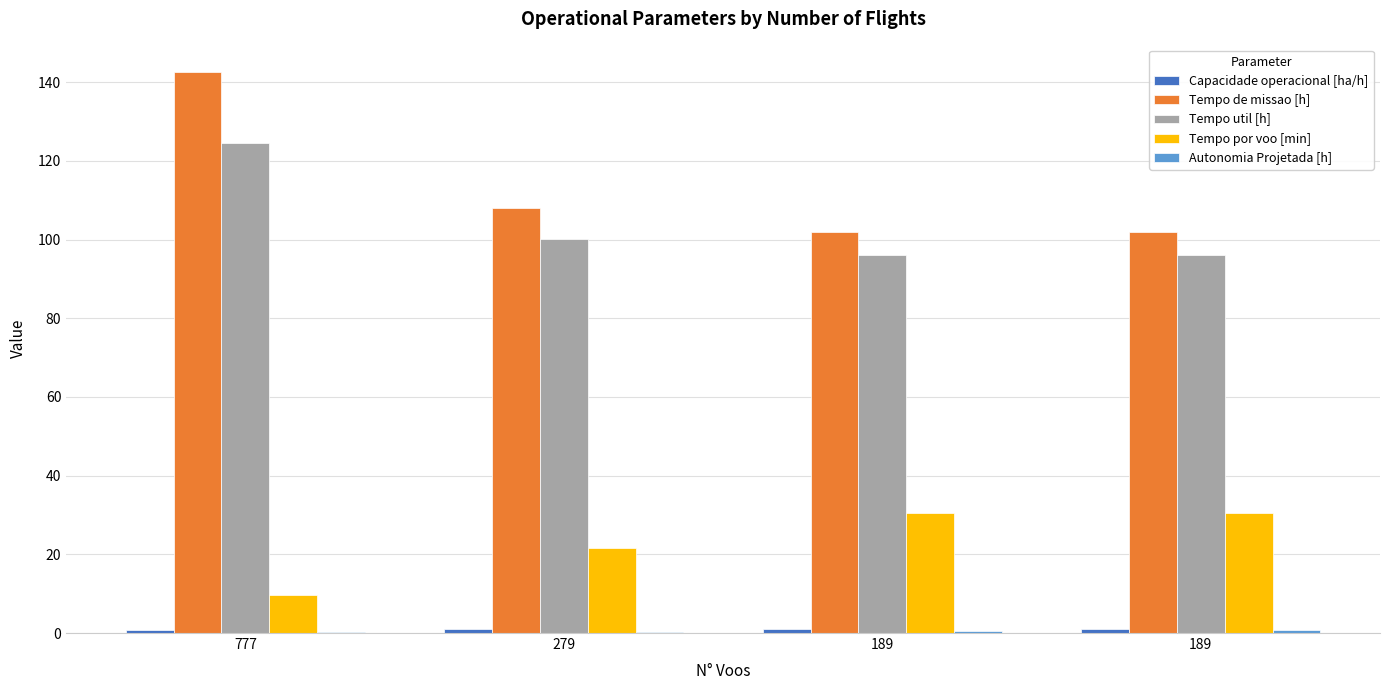

Are the bars grouped side by side (vs. stacked)?

Yes